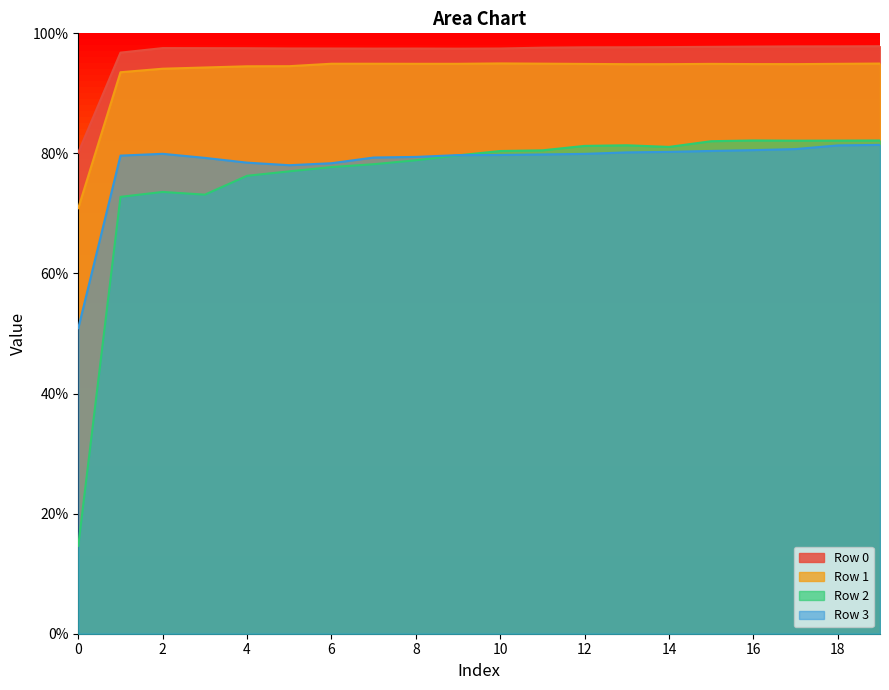

What is the total value across all series at 3?

3.4